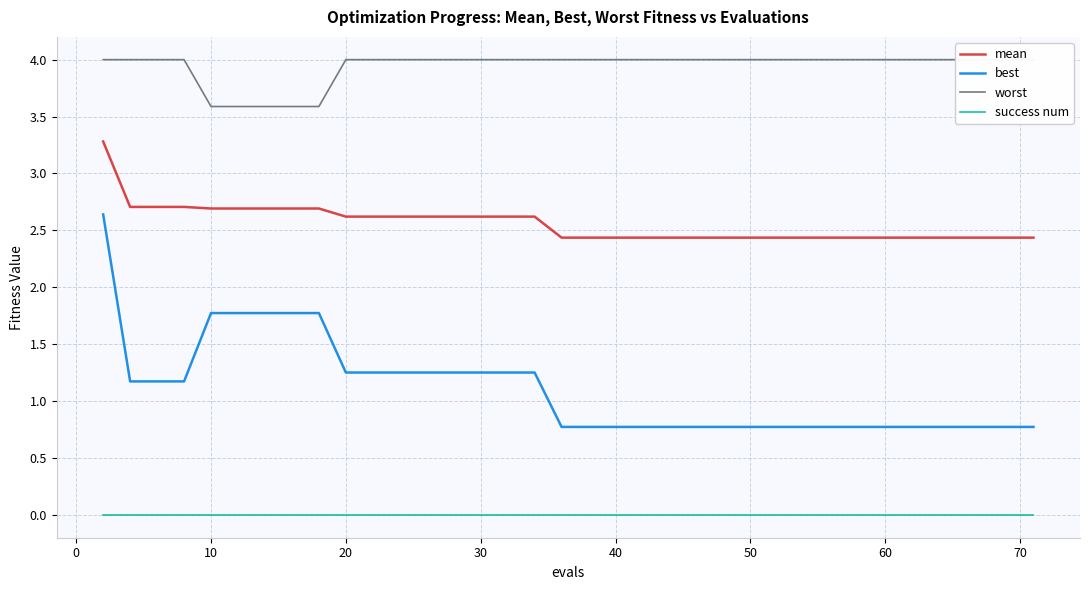

True or false: mean and best intersect in this chart.

False